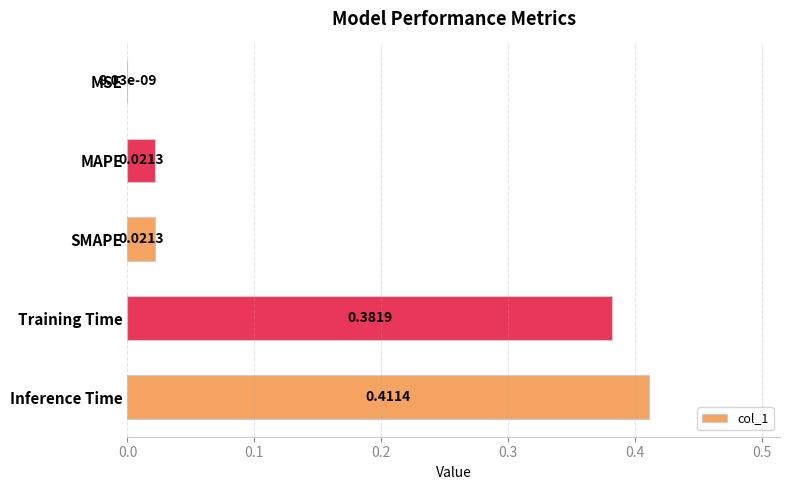

Are the bars horizontal?

Yes